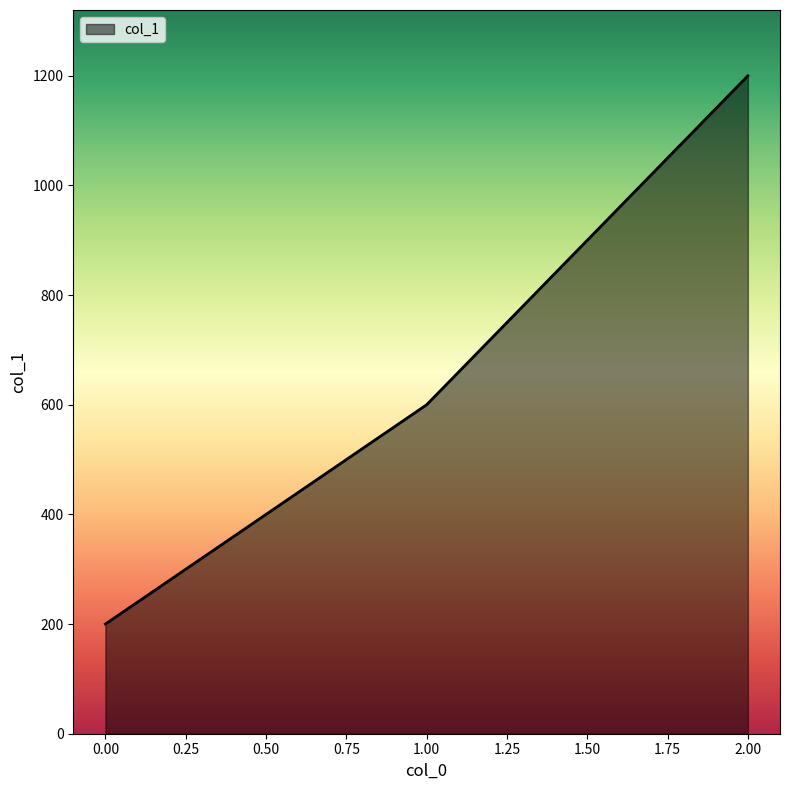

What is the minimum value shown in the chart?

200